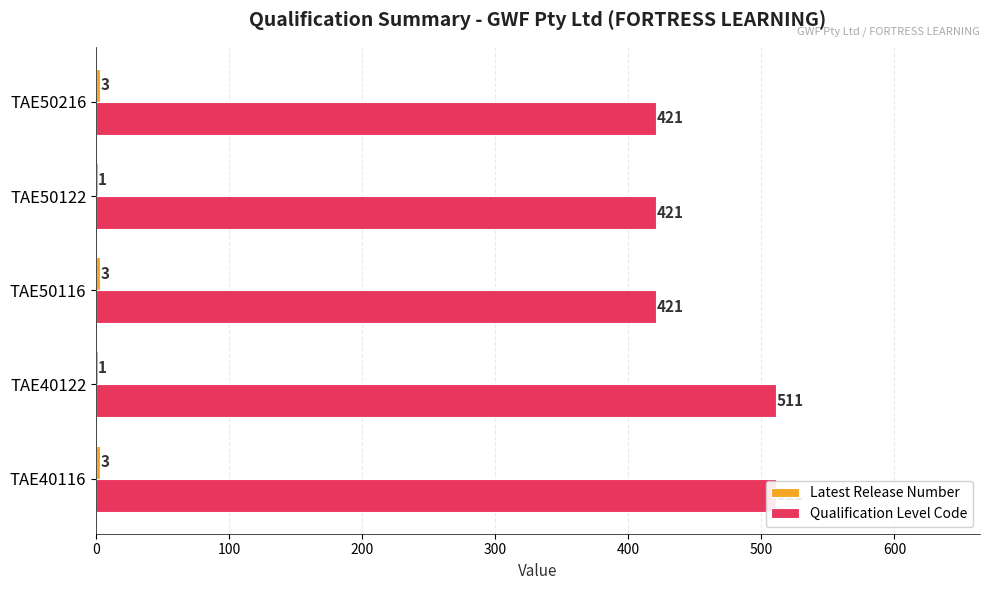

Reading right to left, what are all the values shown in this chart?

Latest Release Number: 400=3	300=1	200=3	100=1	0=3
Qualification Level Code: 400=421	300=421	200=421	100=511	0=511